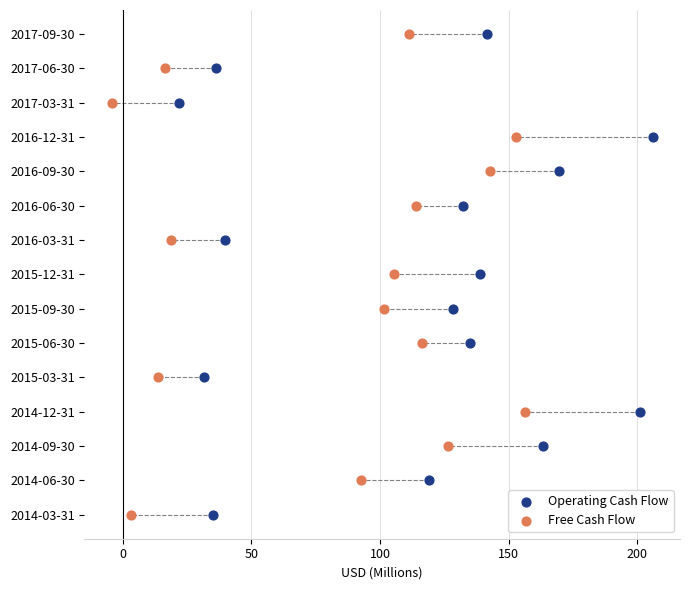

What are all the series names shown in the legend?

Operating Cash Flow, Free Cash Flow